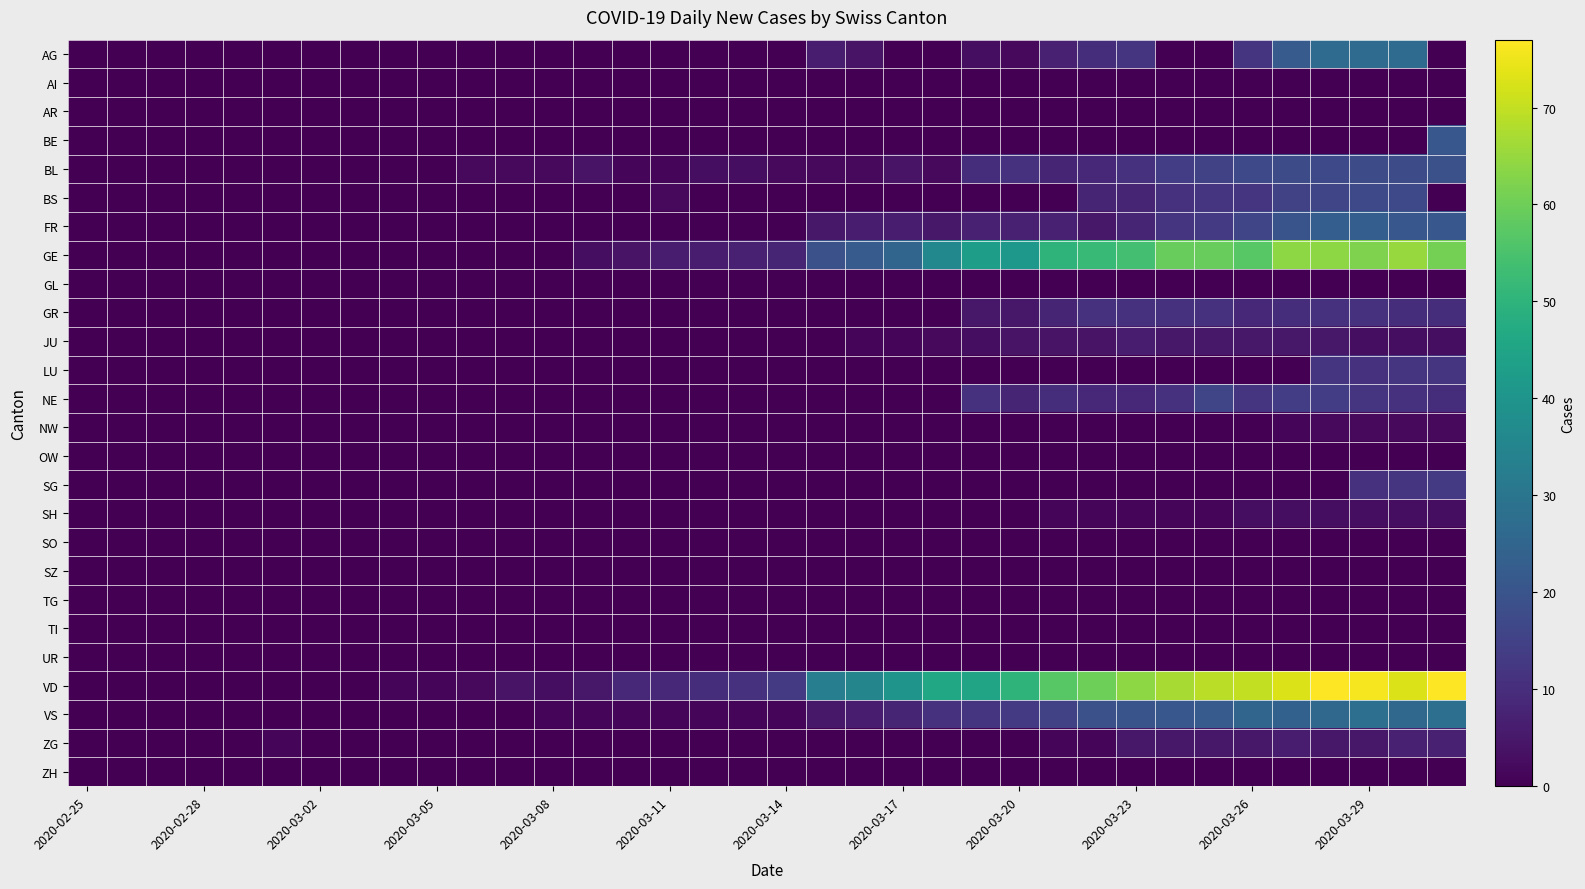

What is the greatest value displayed?

77